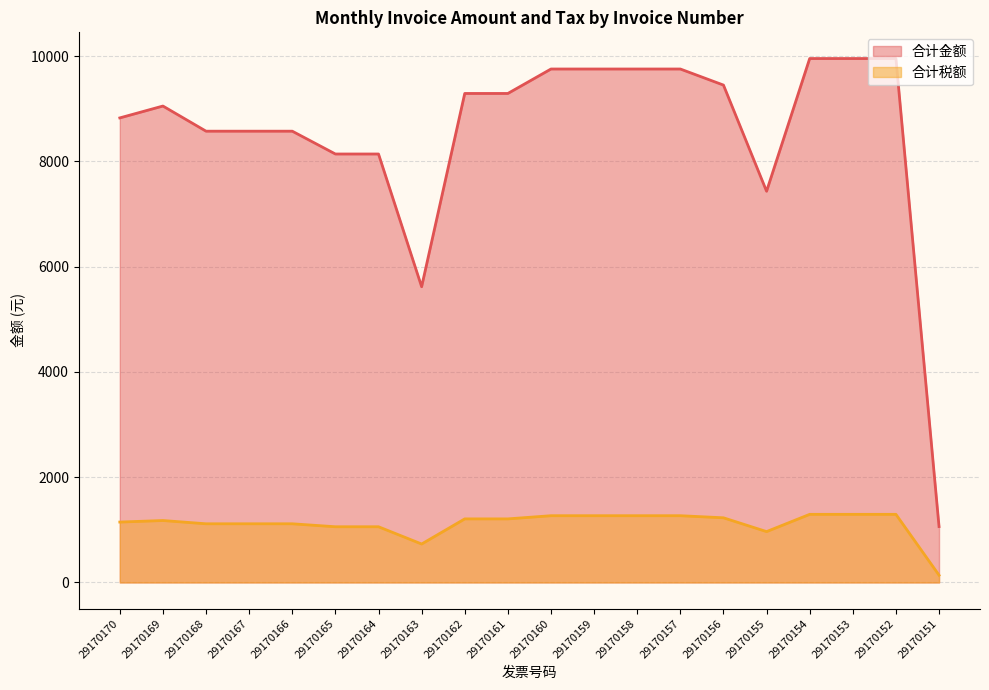

What is the value of the 合计税额 point at the 16th from the left?

966.4